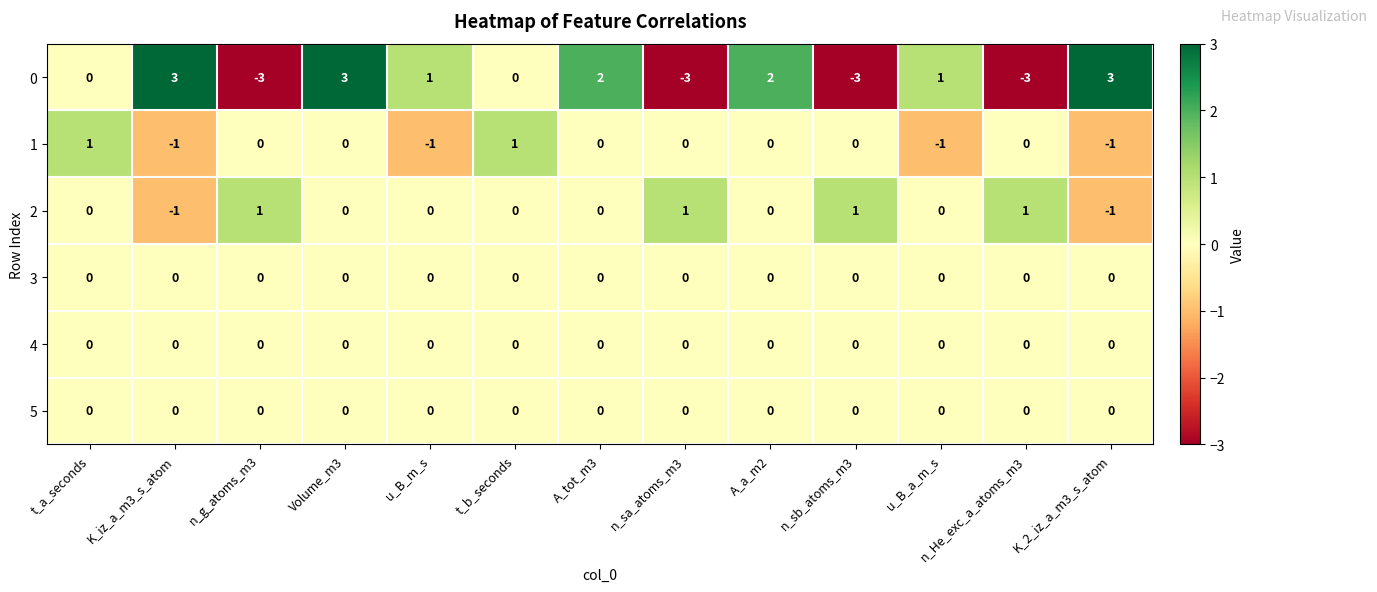

At which label does 1 first exceed 0?

t_a_seconds